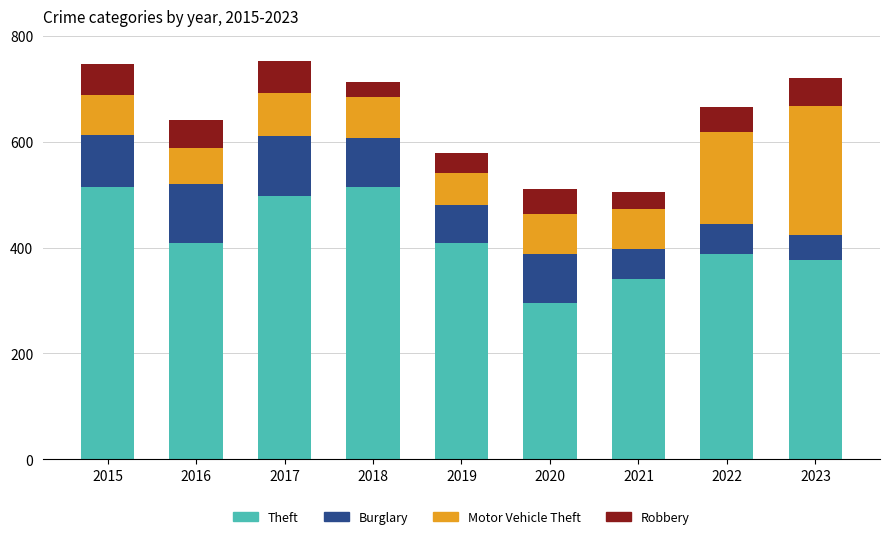

Are the bars horizontal?

No